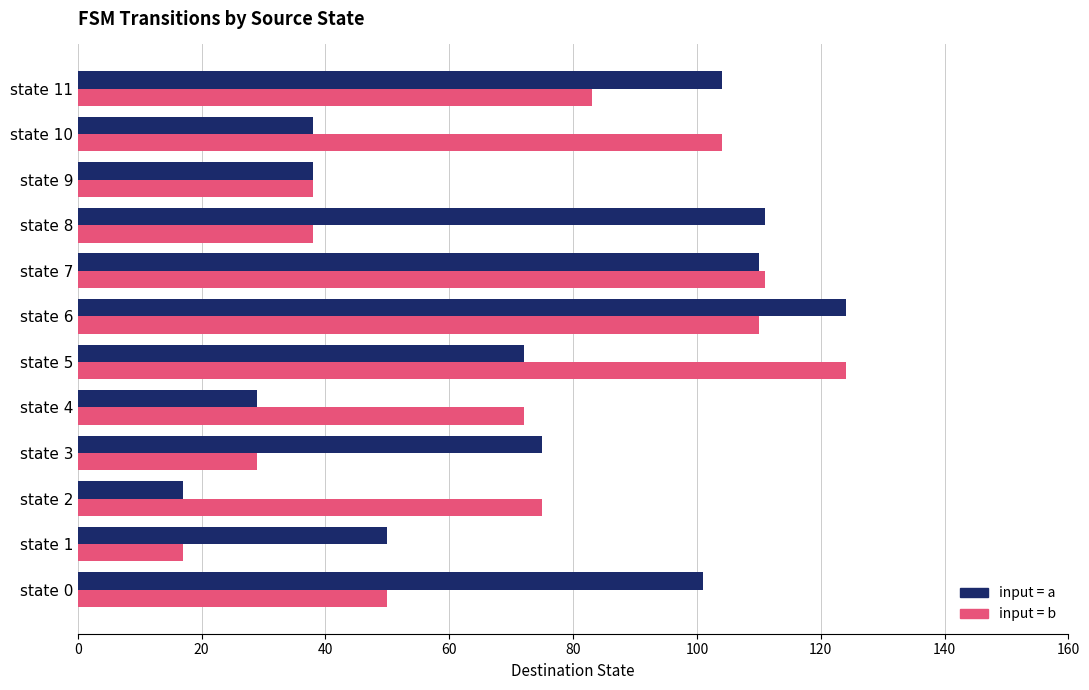

What is the total value across all series at state 2?

92